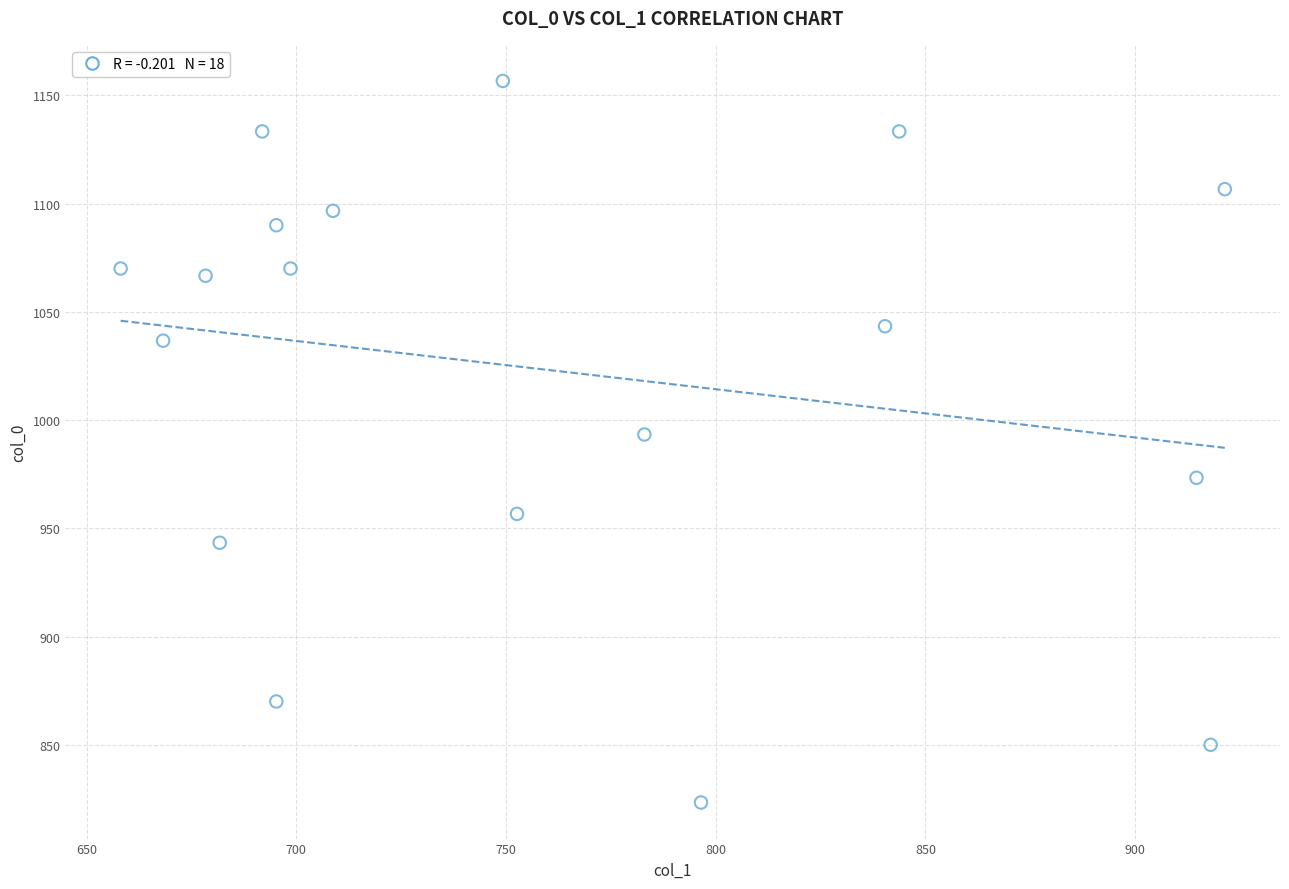

What is the range of Y values (max minus min)?

333.3